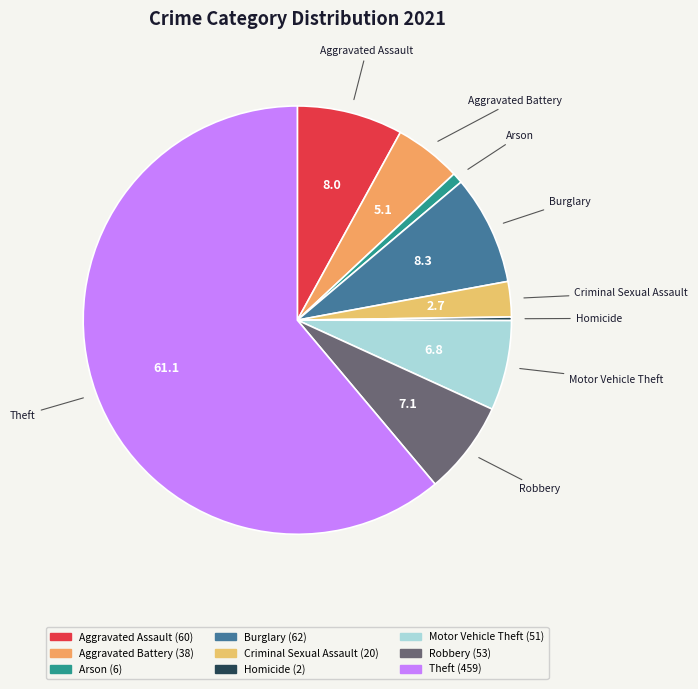

Which slice is the largest?

Theft